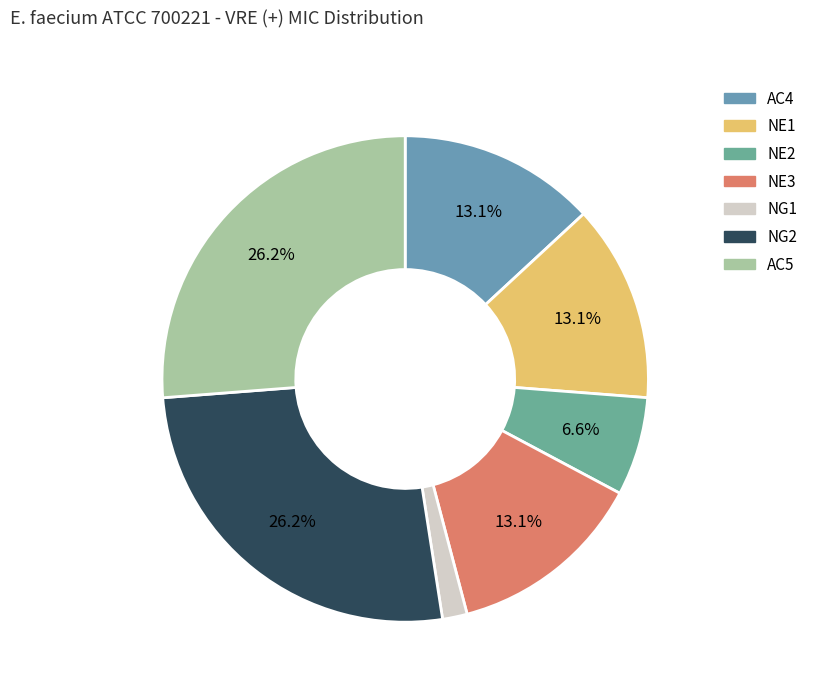

What percentage do AC4 and NE2 together represent?

19.7%